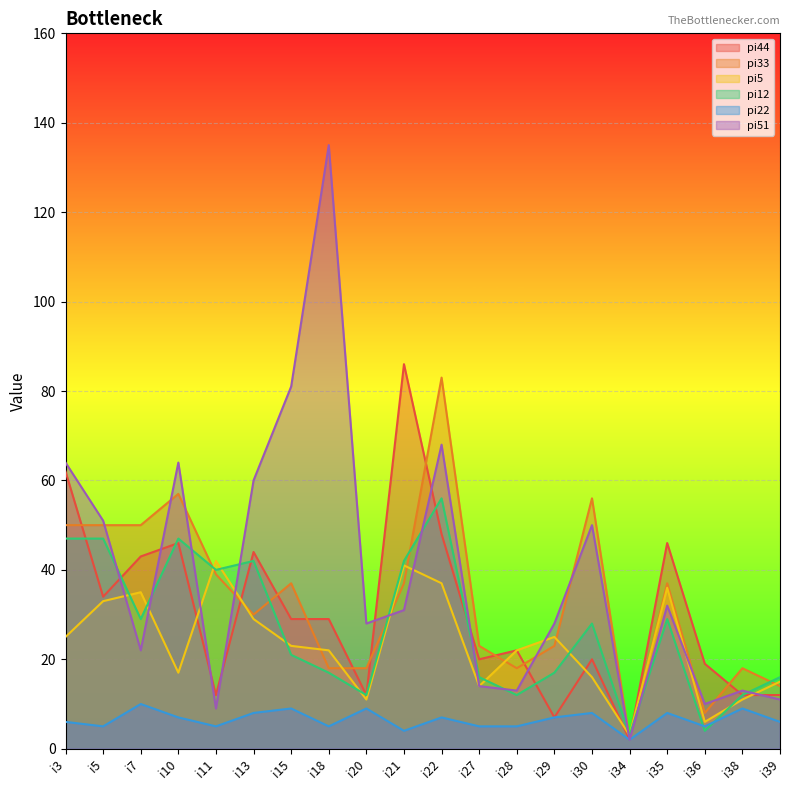

Rank the categories by pi33 value from lowest to highest.

i34, i36, i39, i18, i20, i28, i38, i27, i29, i13, i15, i21, i35, i11, i3, i5, i7, i30, i10, i22